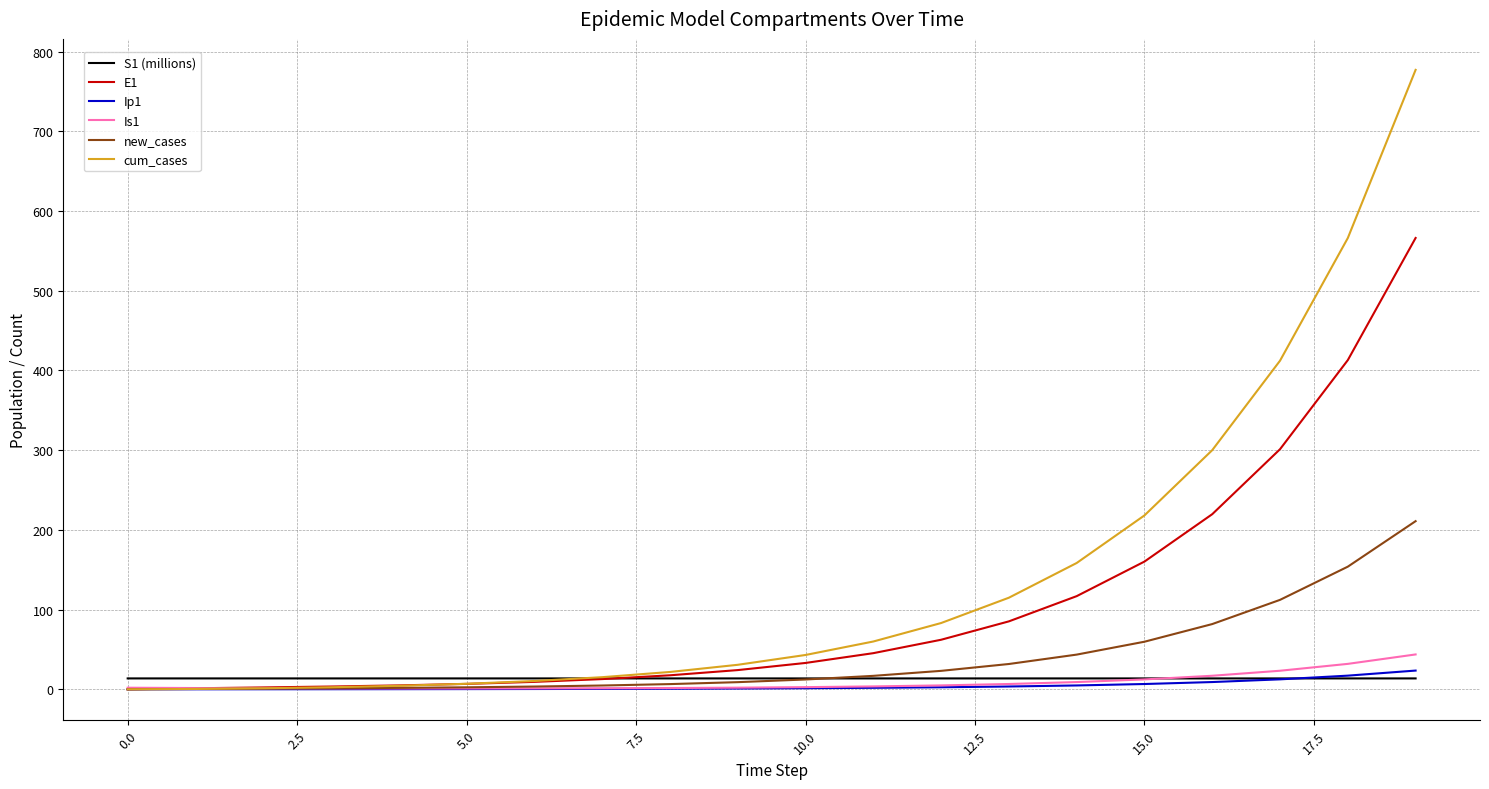

What is the maximum value for E1?

566.2